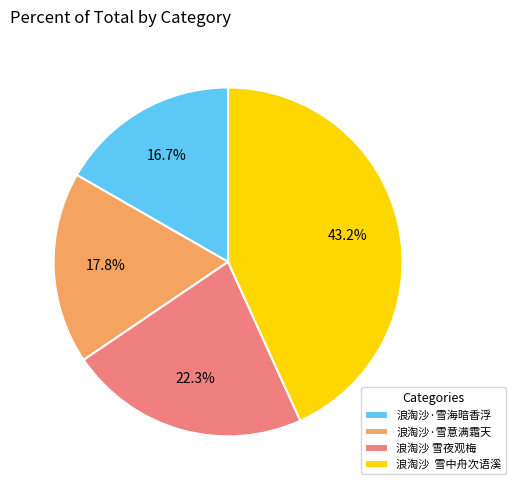

Do 浪淘沙 雪夜观梅 and 浪淘沙·雪意满霜天 together represent more than half of the pie?

No